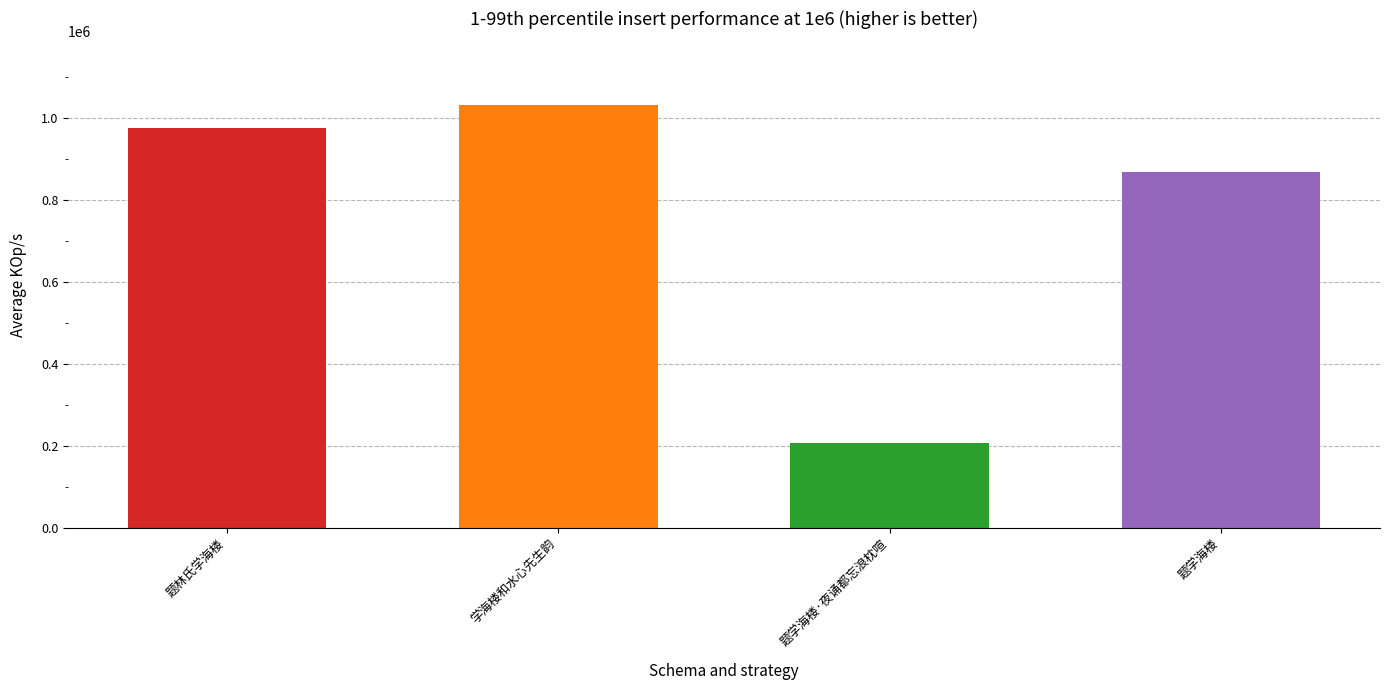

What is the difference between the maximum and minimum values?

825565